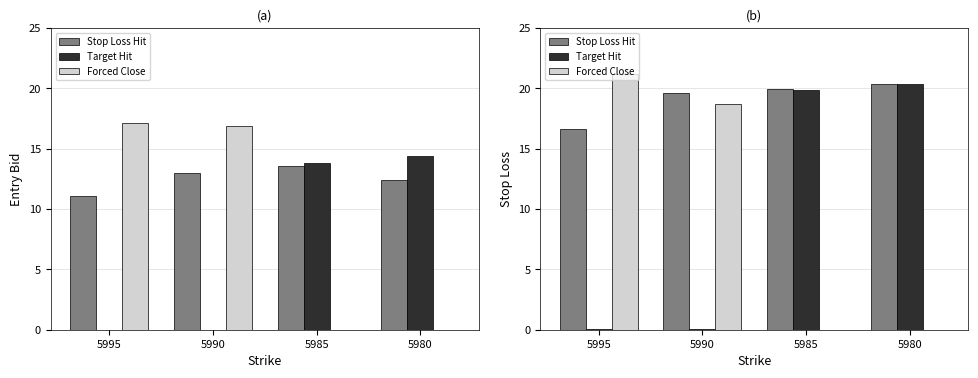

Which series has the largest total across all categories?

Stop Loss Hit